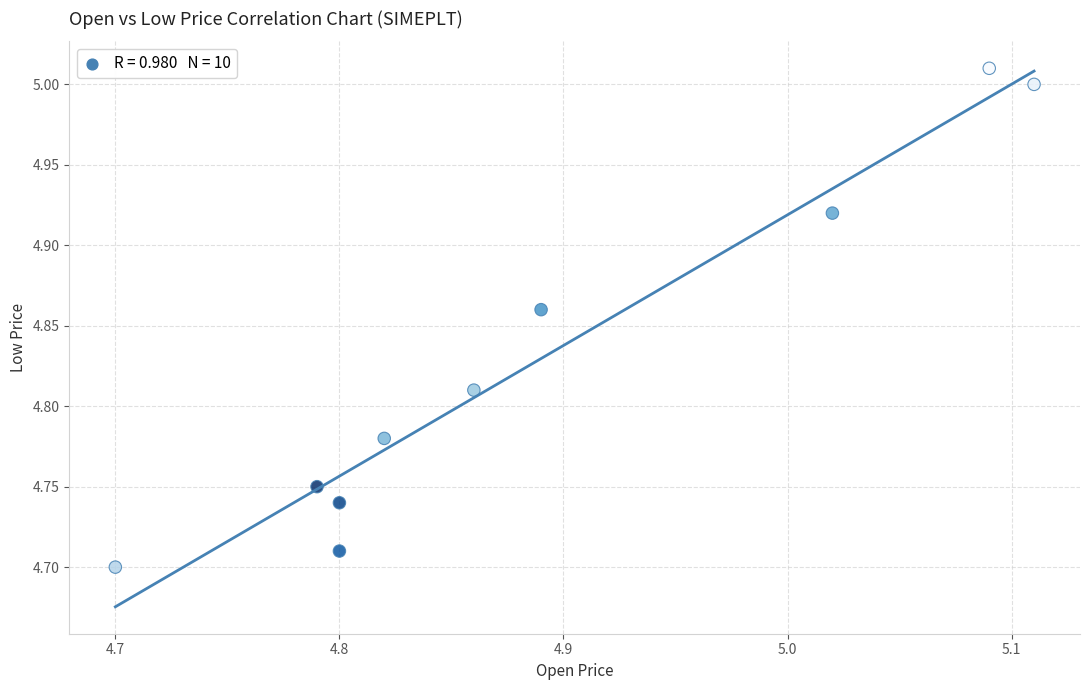

What is the range of Y values (max minus min)?

0.3